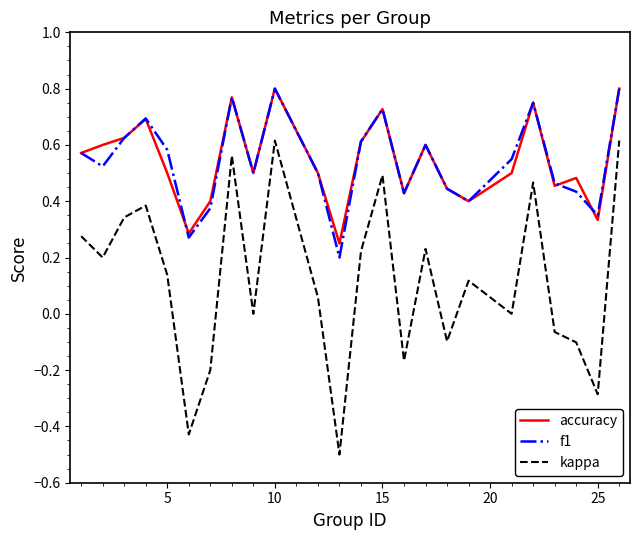

True or false: accuracy and kappa intersect in this chart.

False